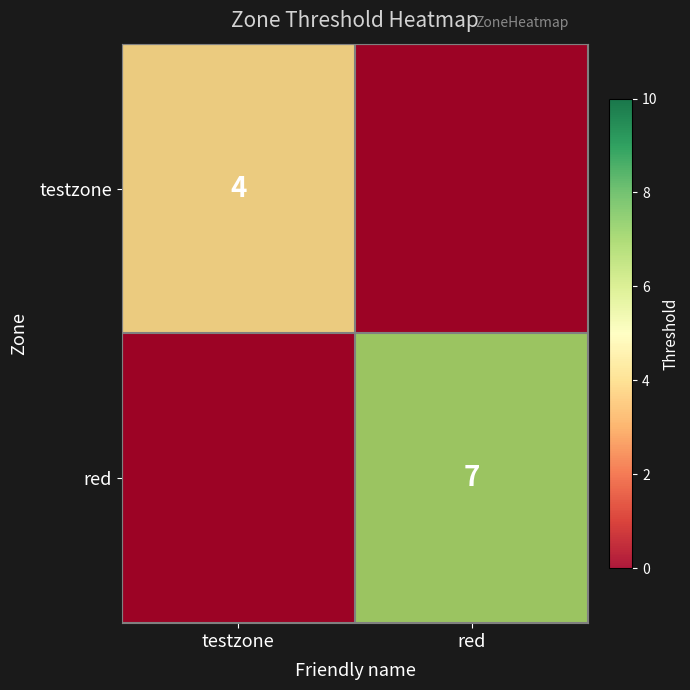

Rank the series at testzone from highest to lowest value.

testzone, red